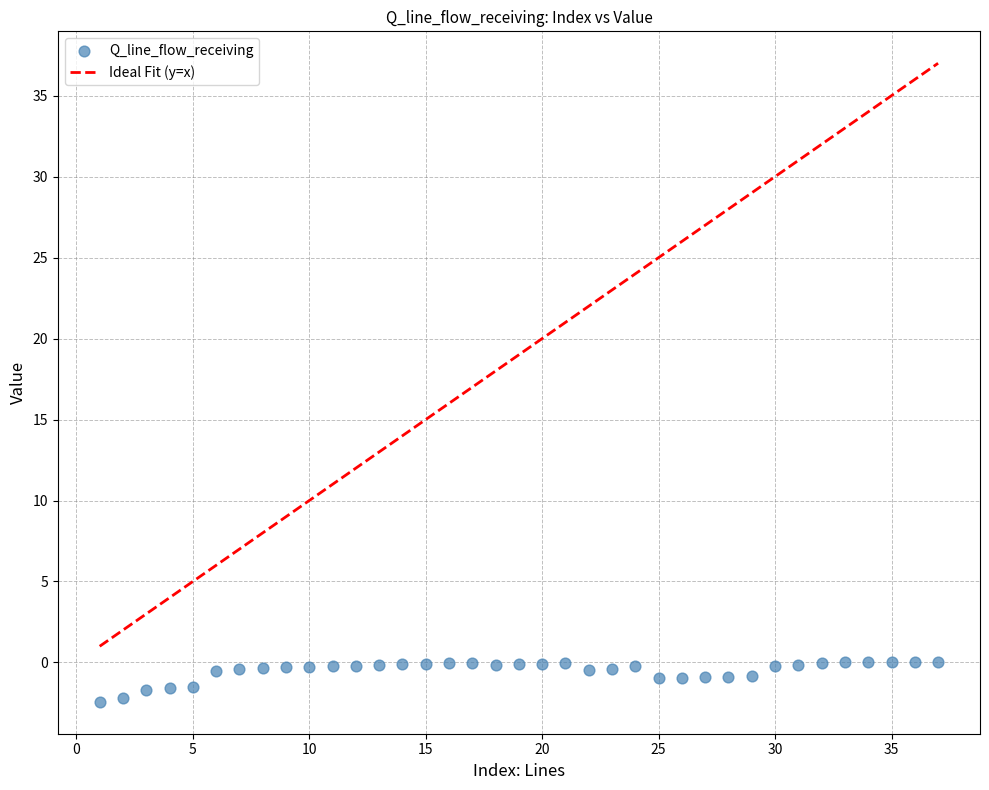

What is the range of Y values (max minus min)?

2.4